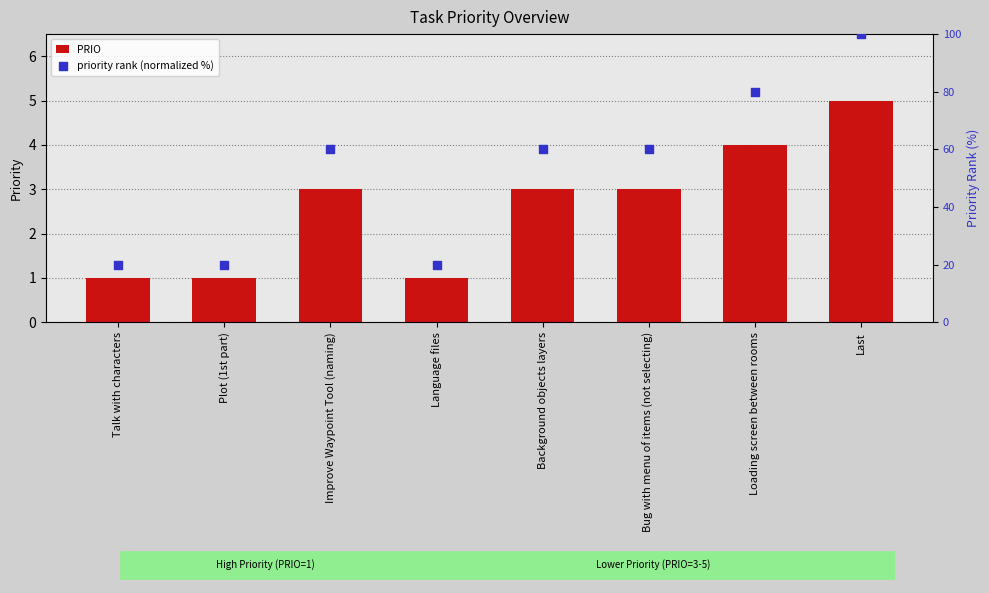

Is the value of PRIO at Bug with menu of items (not selecting) greater than the value of priority rank (normalized %) at Loading screen between rooms?

No